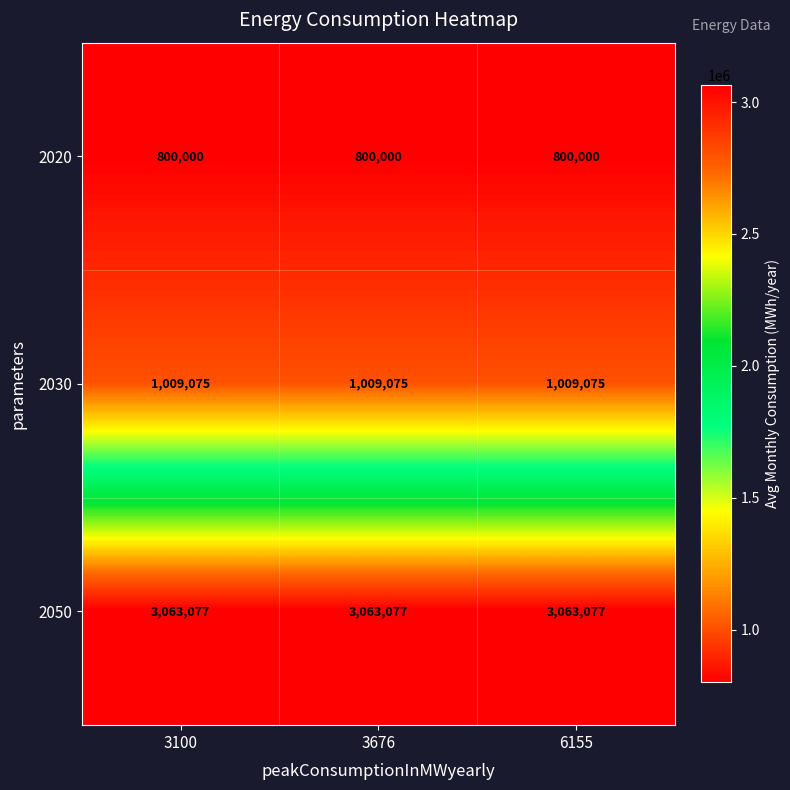

What is the total value across all series at 3676?

4872152